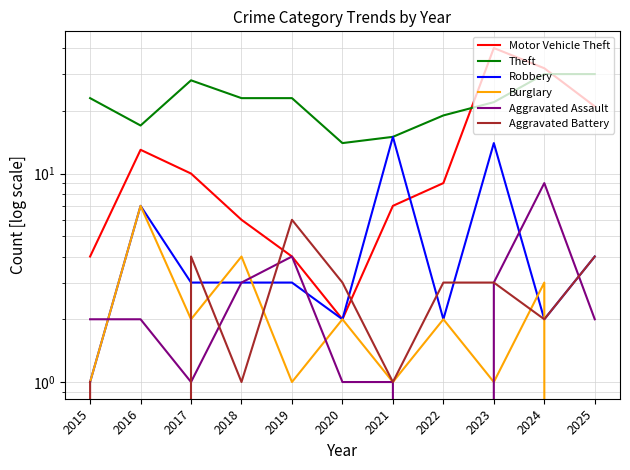

Which series has the largest total across all categories?

Theft